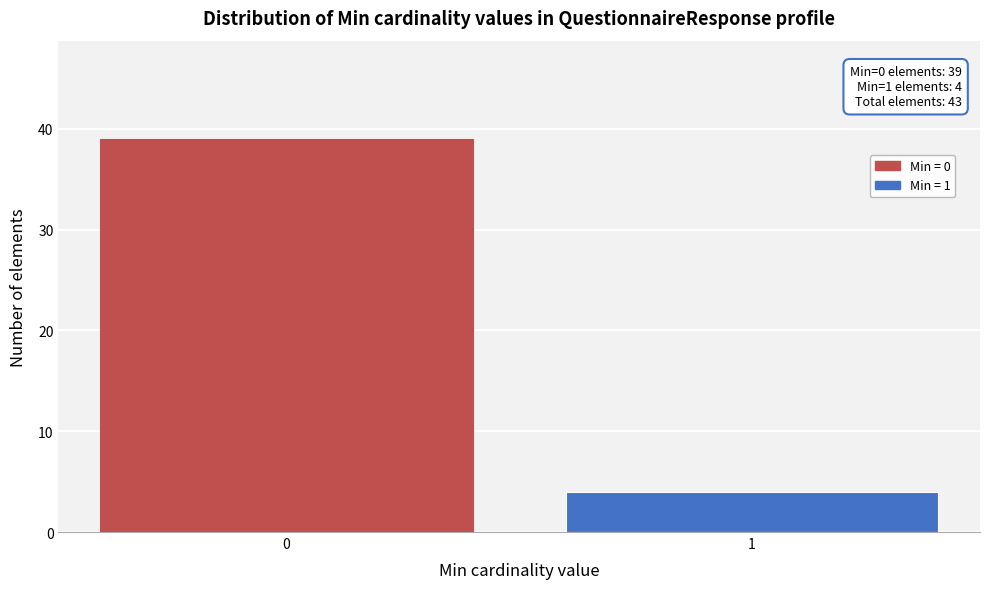

Reading left to right, transcribe all the data shown in this chart.

39	4